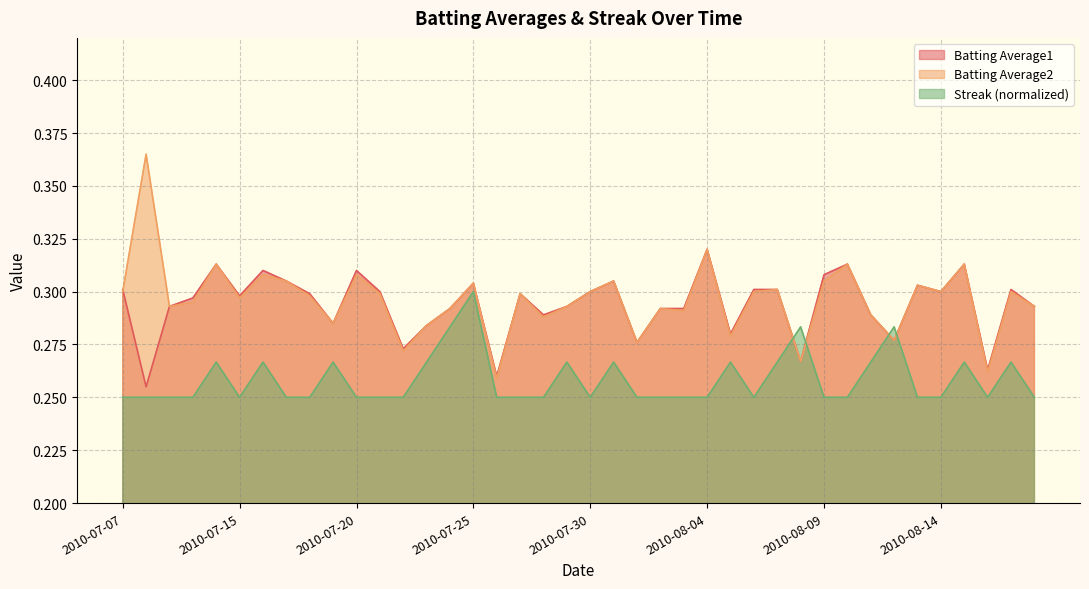

What are all the series names shown in the legend?

Batting Average1, Batting Average2, Streak (normalized)